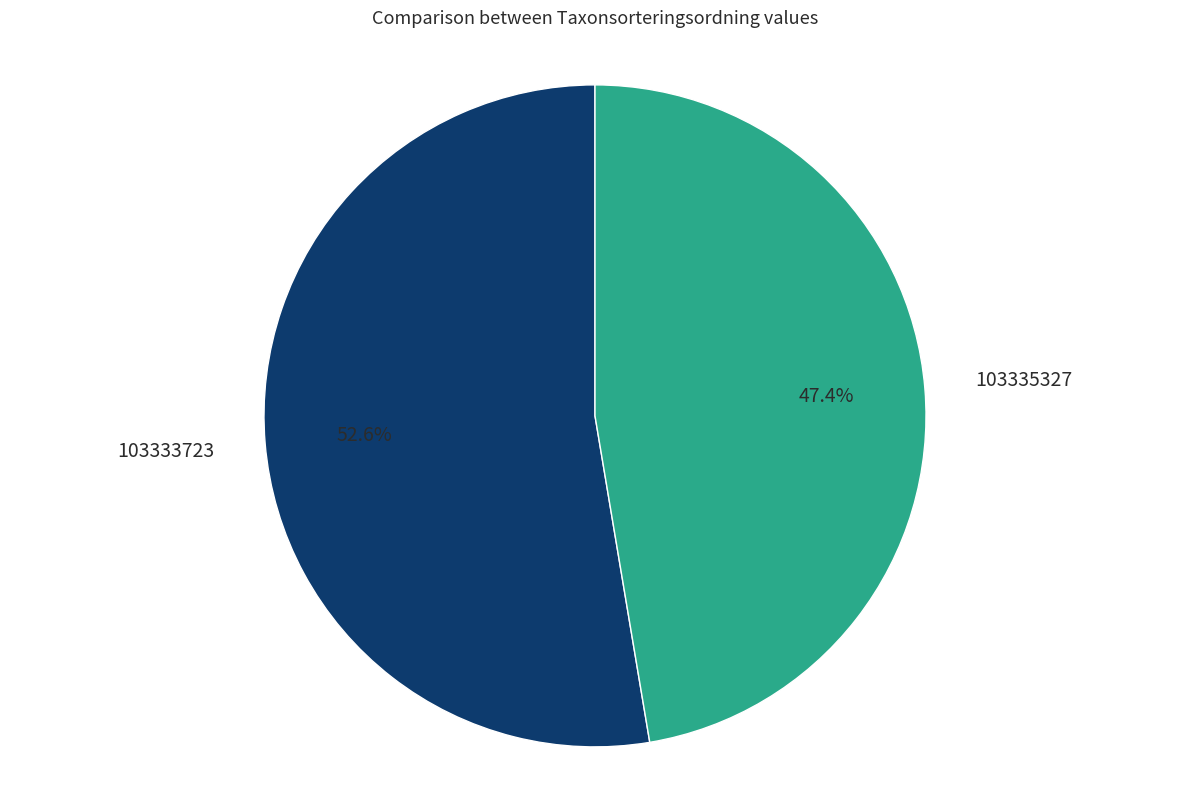

How many segments does this pie chart have?

2